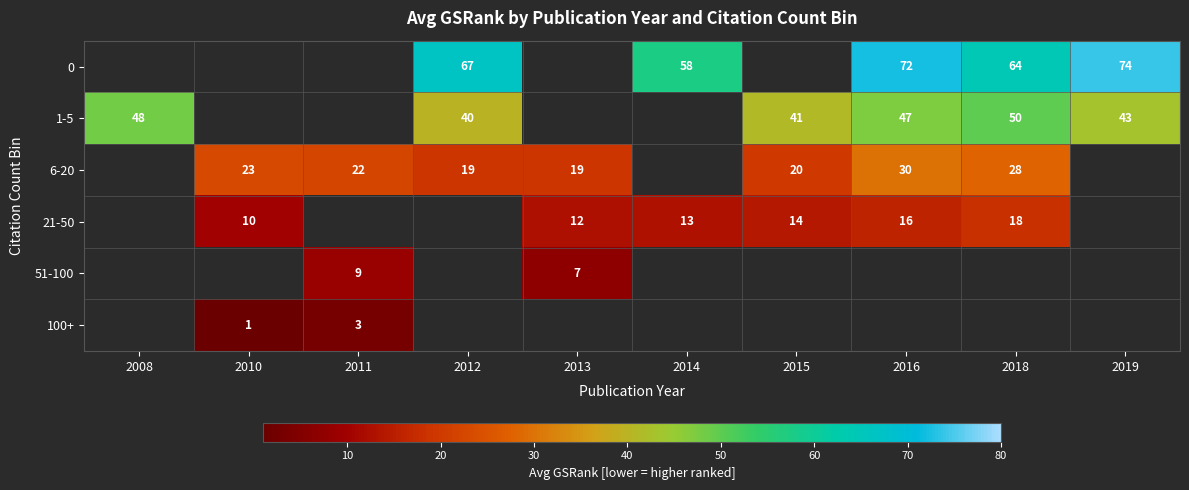

The 21-50 series shows 13 at 2014. True or false?

True